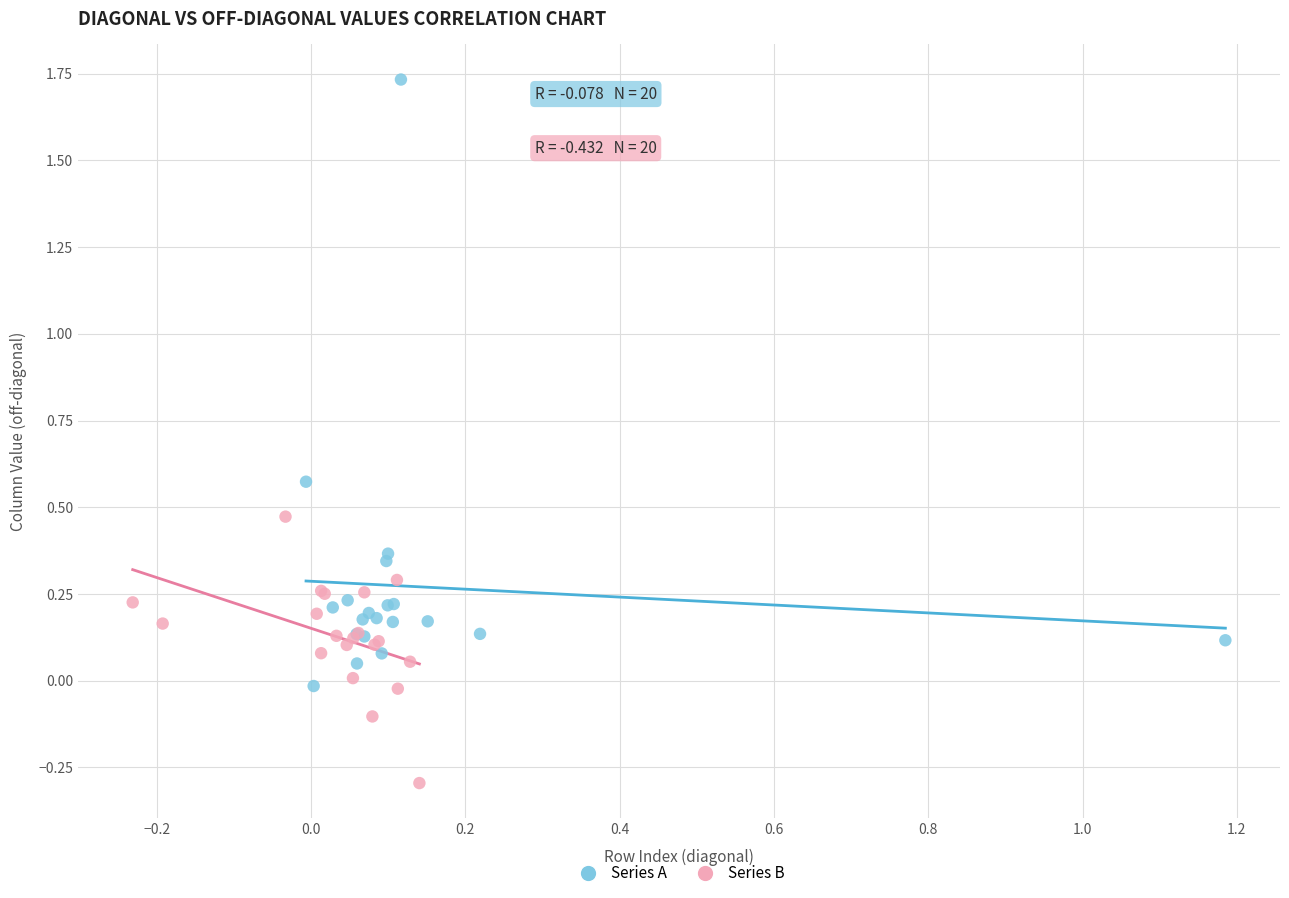

Which series has the largest Y range (max minus min)?

Series A